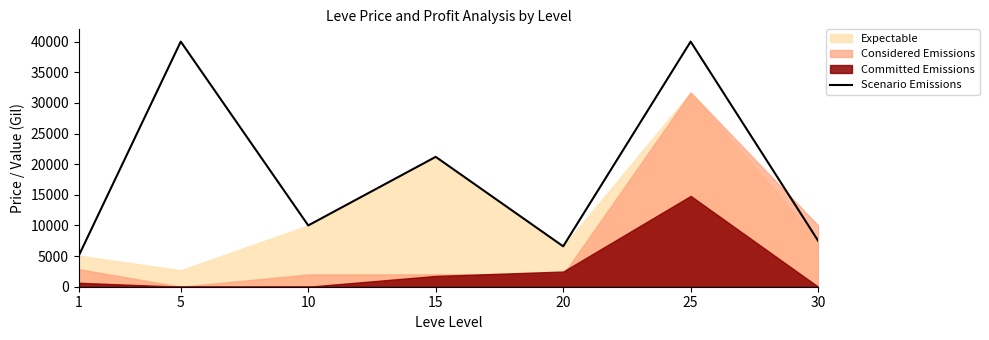

Rank the categories by value from highest to lowest.

5, 25, 15, 10, 30, 20, 1